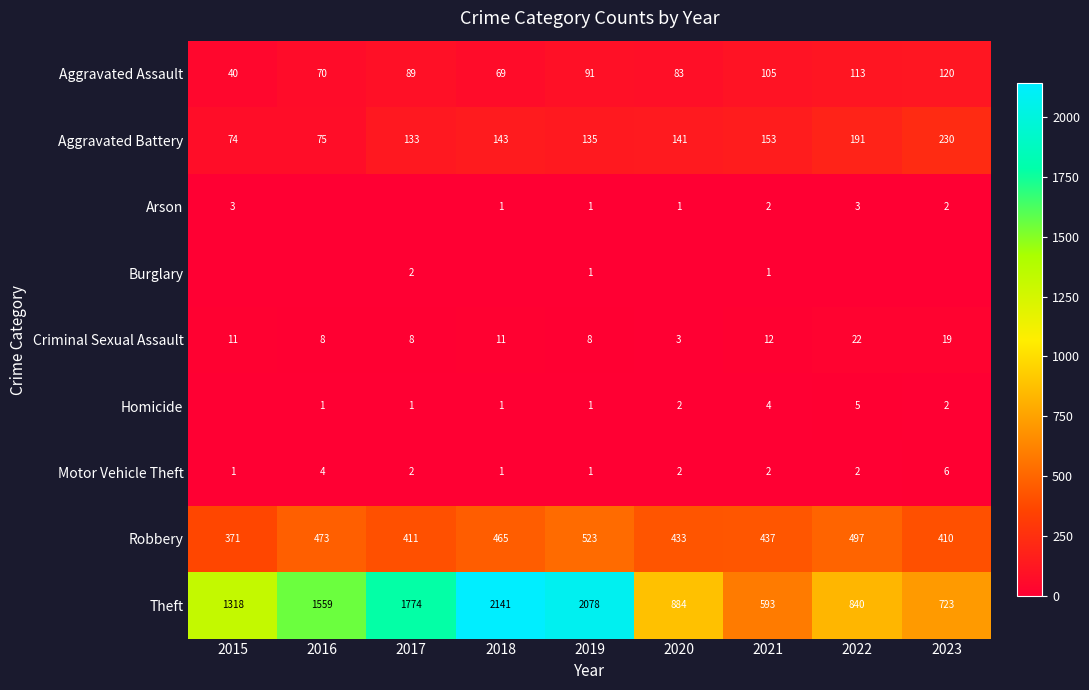

How many data points in Aggravated Battery are less than 141?

4